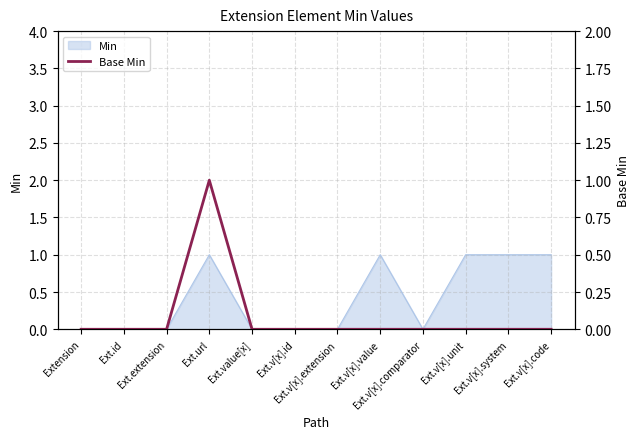

Which label corresponds to the largest value in the chart?

Ext.url